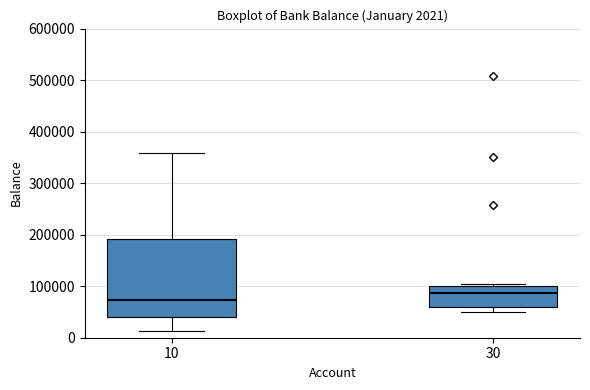

Which box's median line is the highest?

30